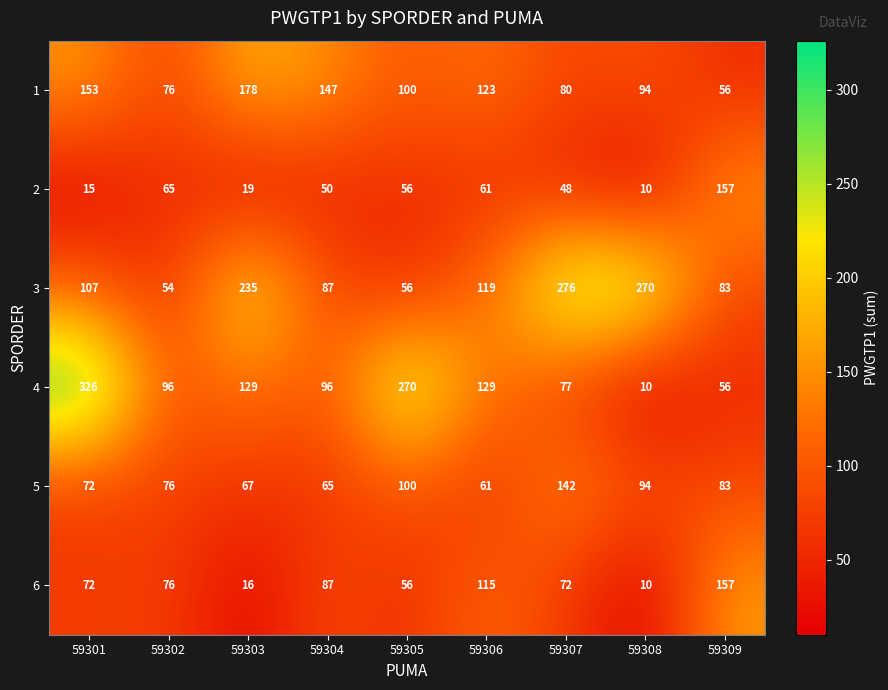

Between 59304 and 59308, which series saw the biggest shift?

3